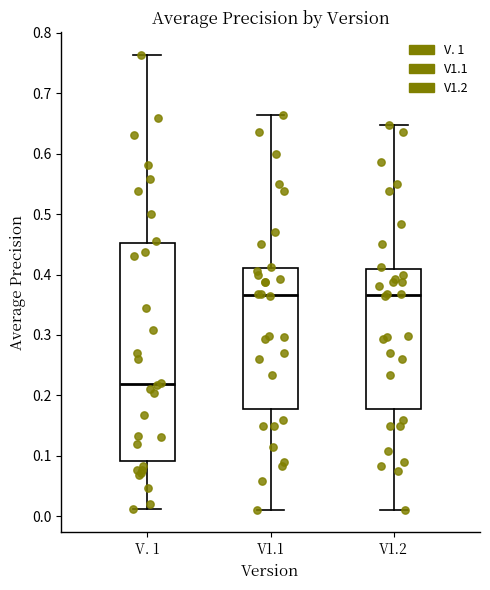

Where is the lower edge of the box for V. 1 on the y-axis? The values are not printed on the chart, so give them approximately, as read against the axis.

0.09